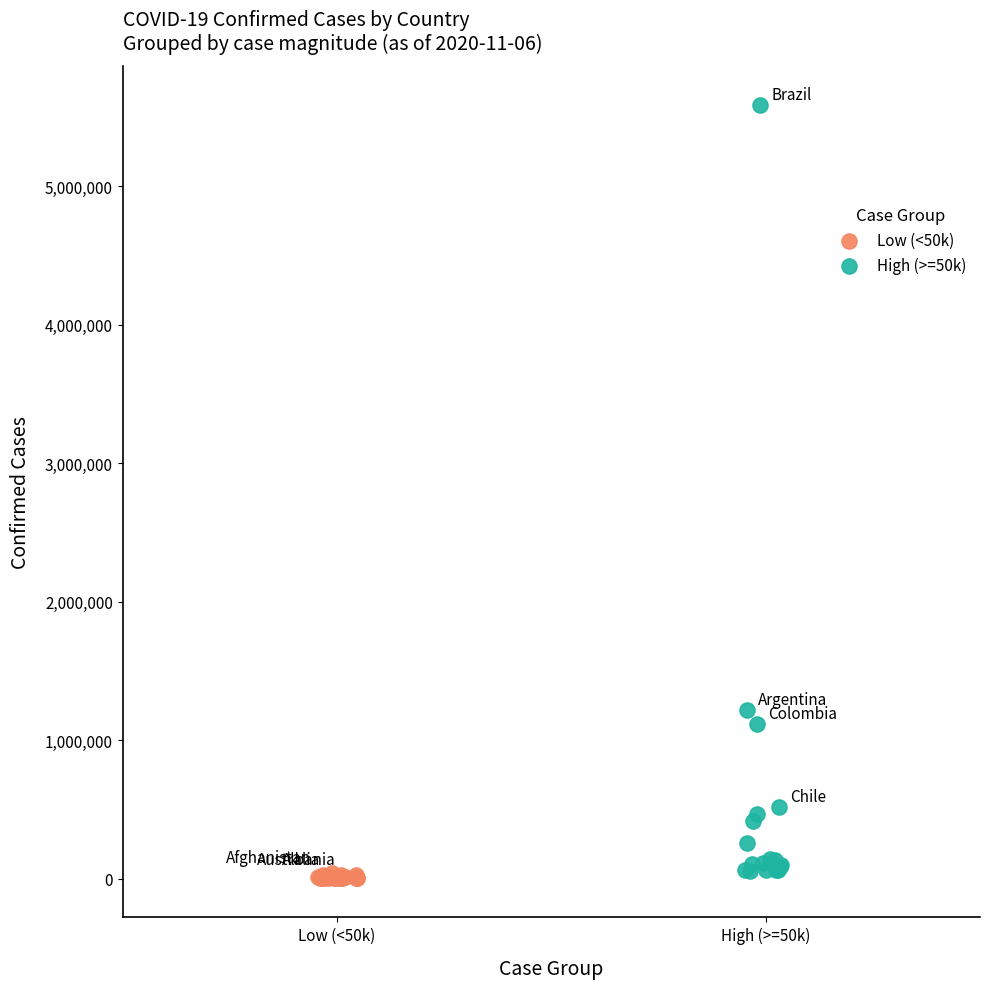

What are all the series names shown in the legend?

Low (<50k), High (>=50k)